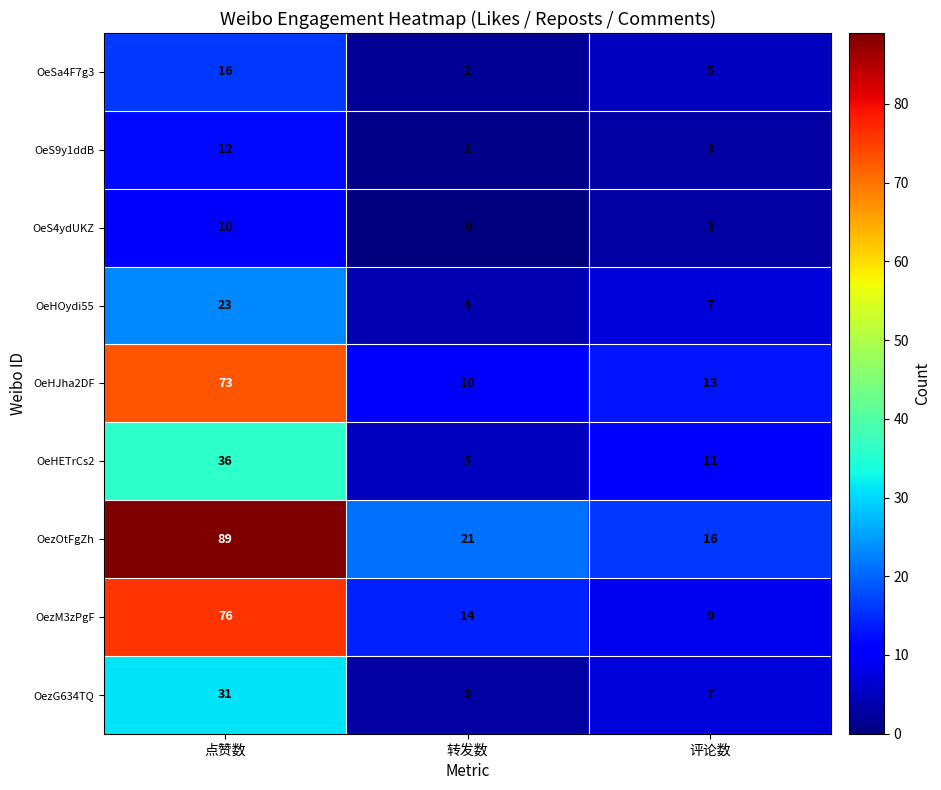

Which category has the highest value across all series?

点赞数